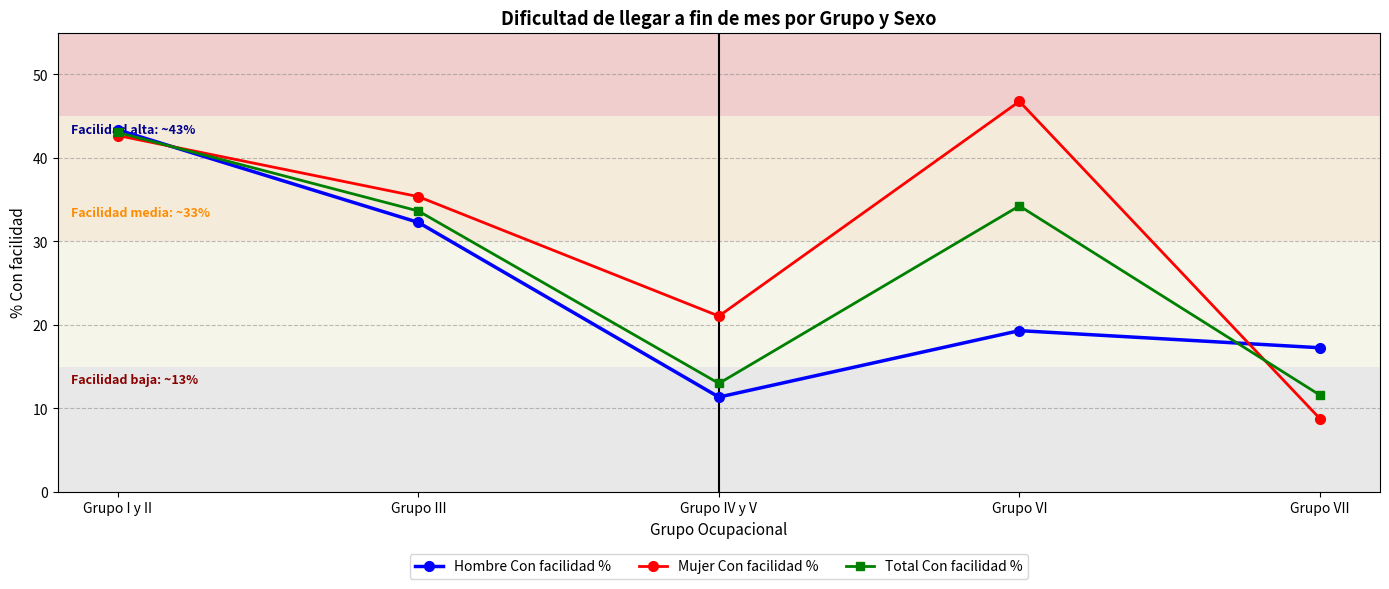

True or false: Total Con facilidad % has more than 1 points higher than both neighbors.

False